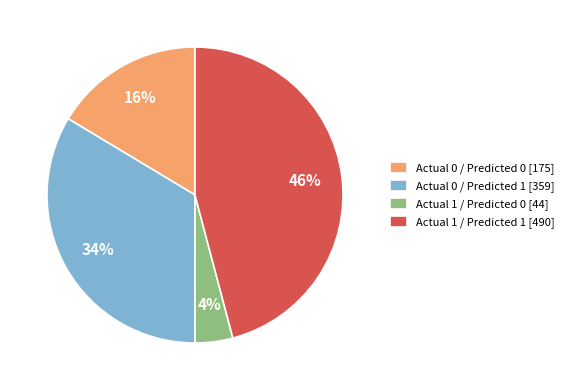

Which has a higher value, Actual 1 / Predicted 1 or Actual 0 / Predicted 1?

Actual 1 / Predicted 1